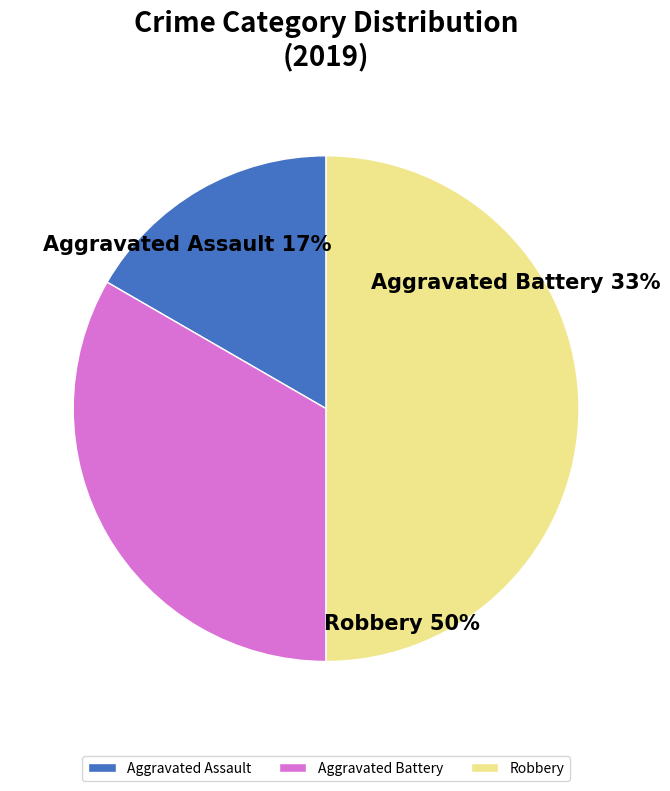

Which category has the smallest portion of the pie?

Aggravated Assault